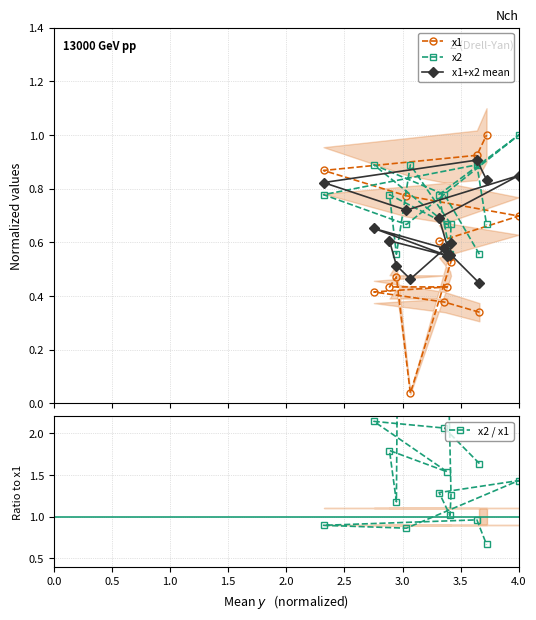

What is the maximum value for x2?

1.0